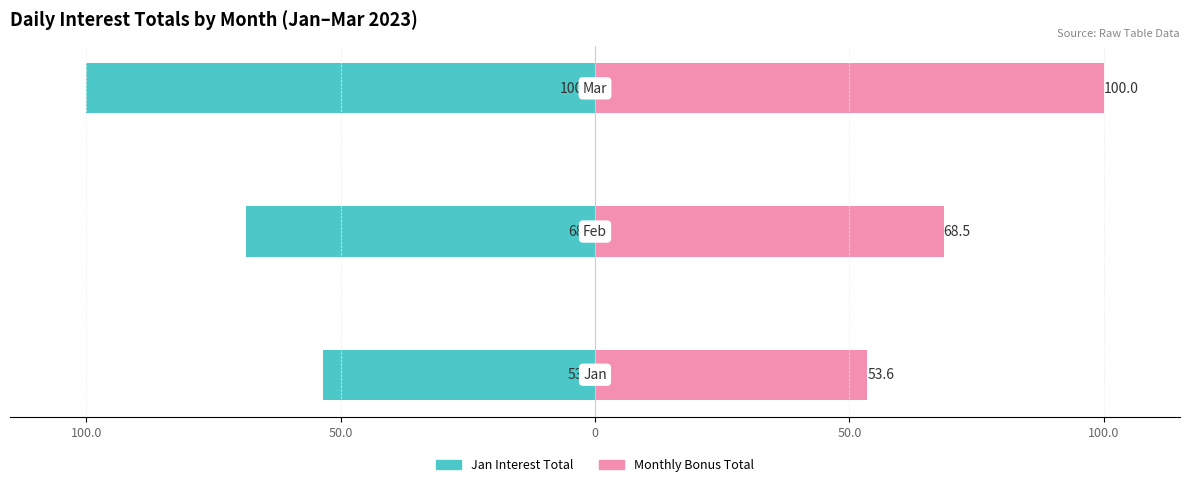

List the series in order of their peak value, highest first.

Monthly Bonus Total, Jan Interest Total